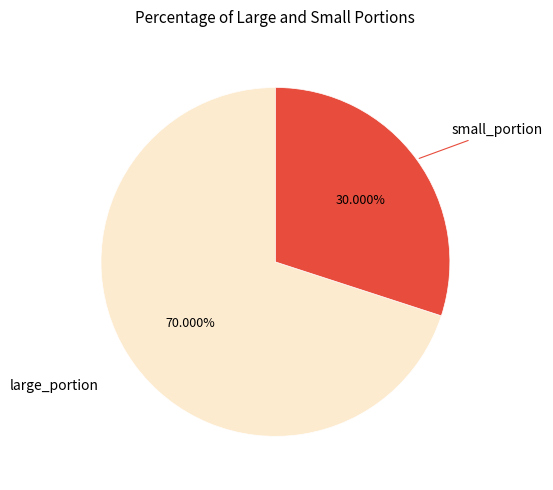

Is there any slice that represents more than half of the pie?

Yes